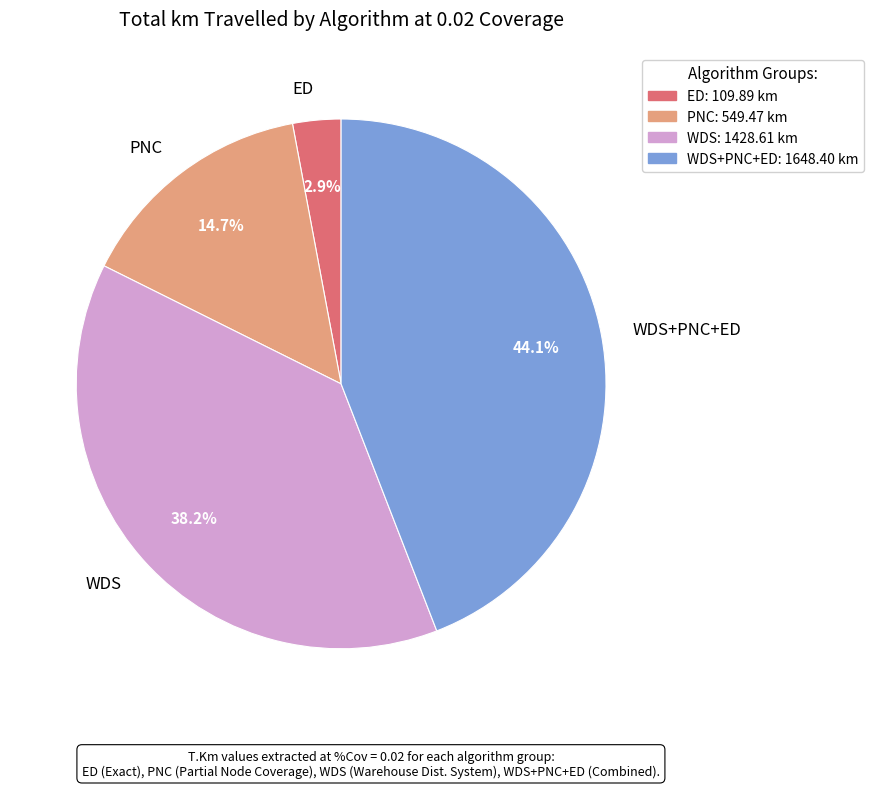

What is the smallest slice in the pie chart?

ED